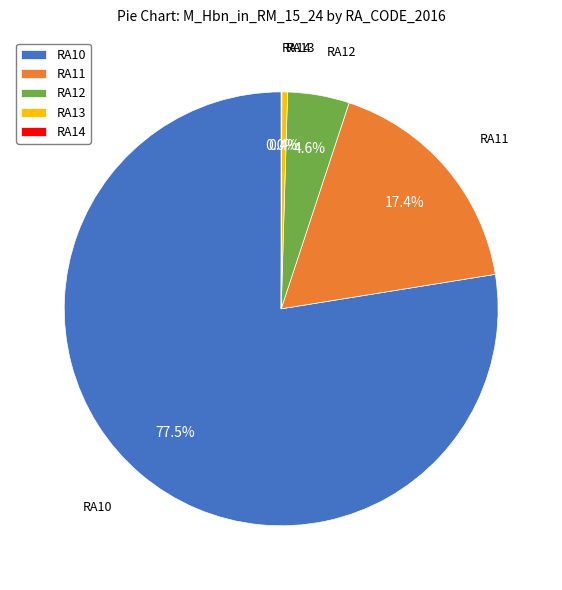

Does any single category account for the majority?

Yes